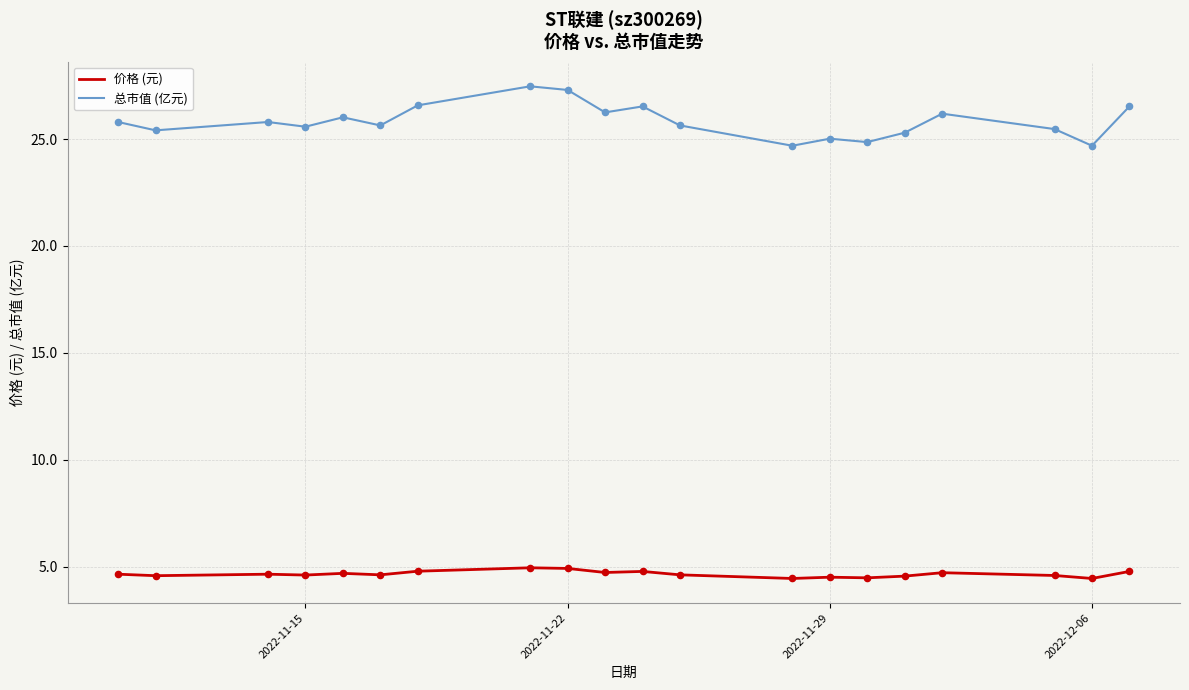

Which series has the largest total across all categories?

总市值 (亿元)